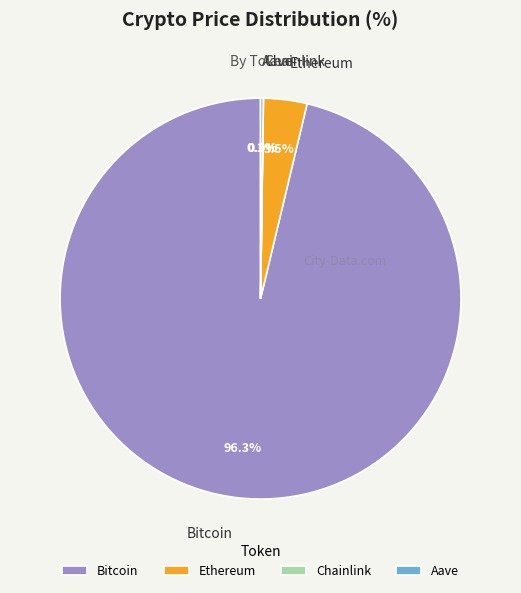

How much of the chart is everything except Bitcoin?

3.7%